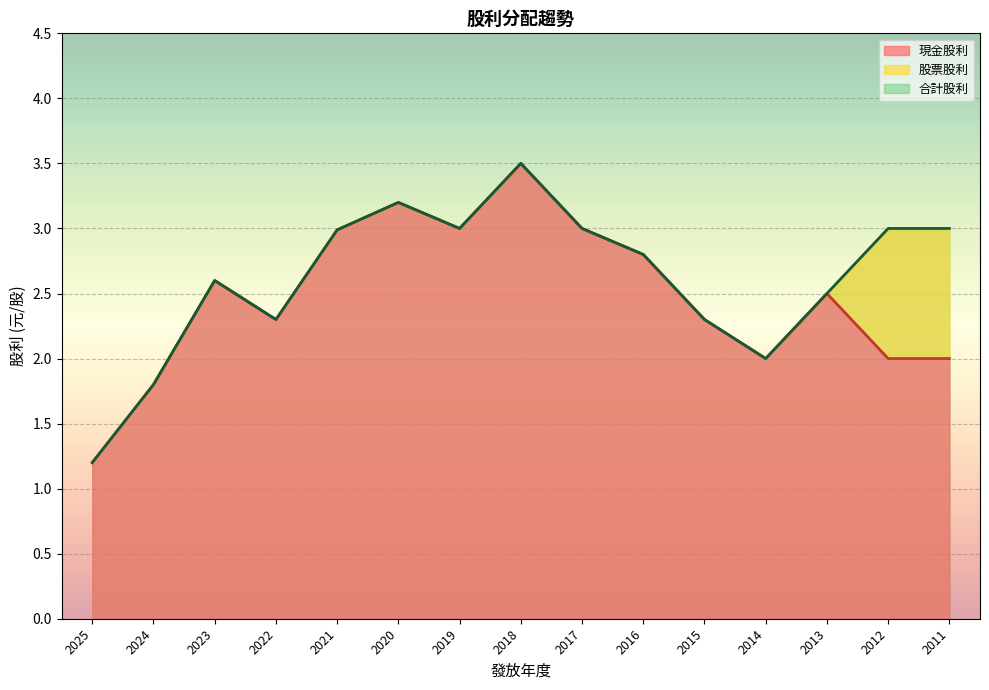

At which category does 現金股利 reach its first local peak?

2023